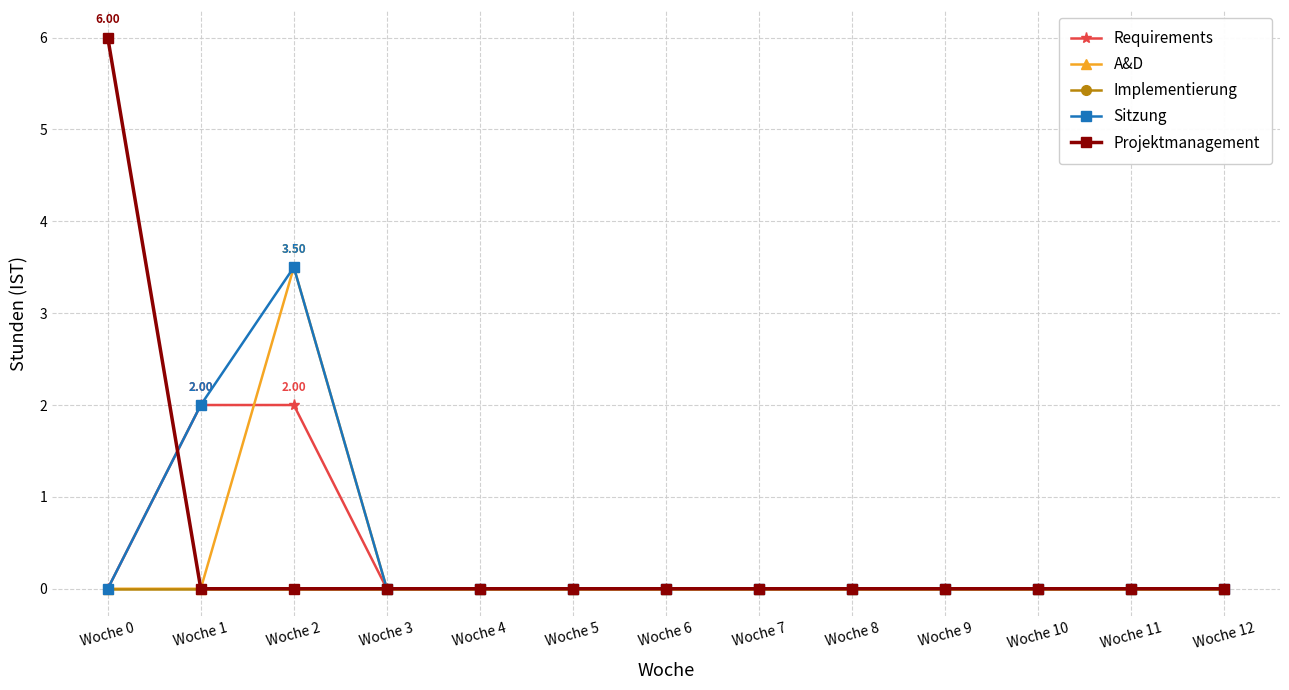

At which label does Sitzung reach its peak?

Woche 2